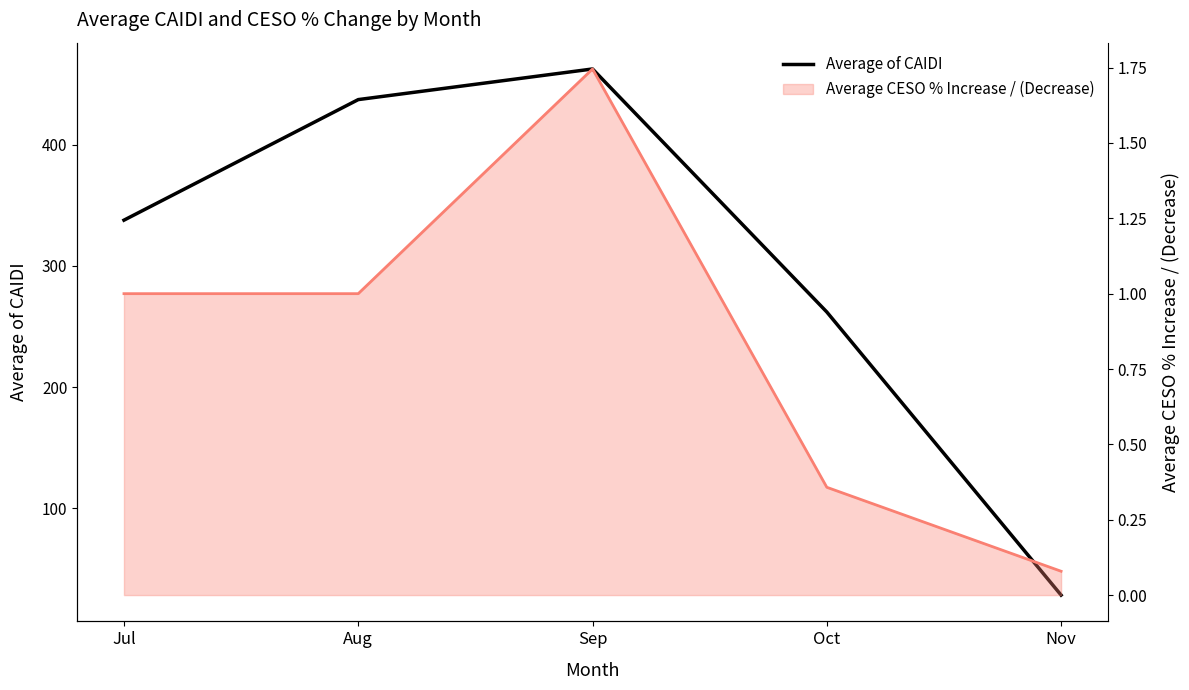

Reading left to right, extract all data points from this chart.

Jul=337.7	Aug=437.2	Sep=462.5	Oct=261.9	Nov=28.3